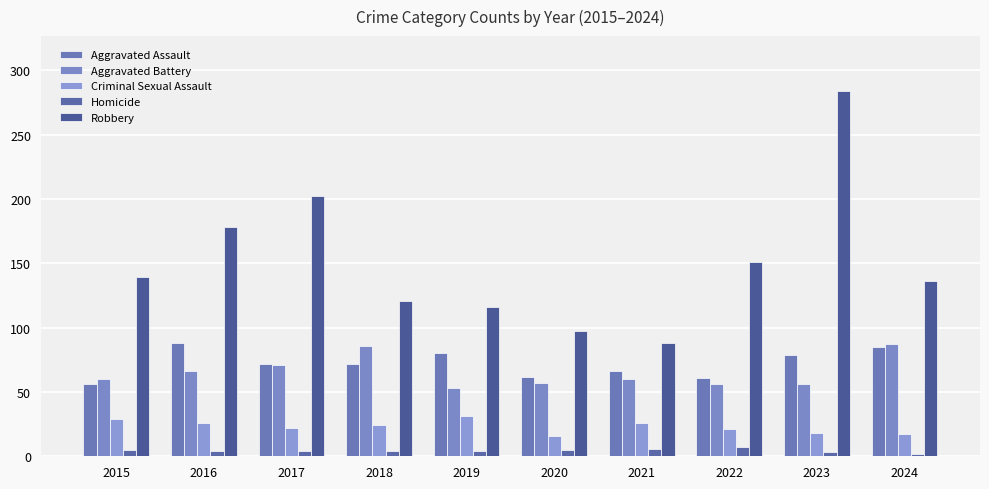

Is it true that Aggravated Battery equals 60 at 2021?

True